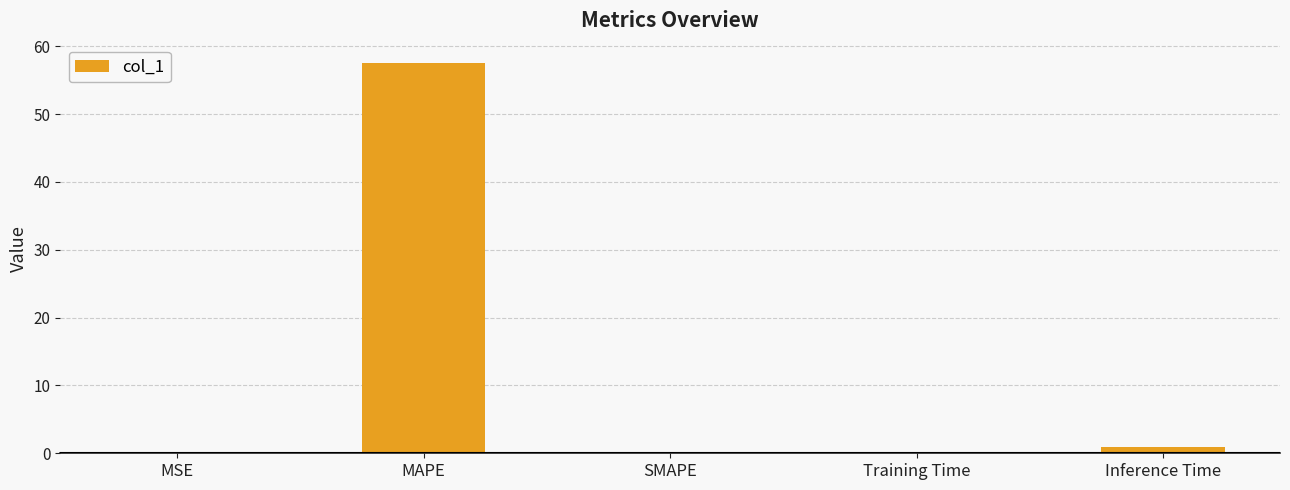

Is it true that the value at MAPE is 57.5?

True